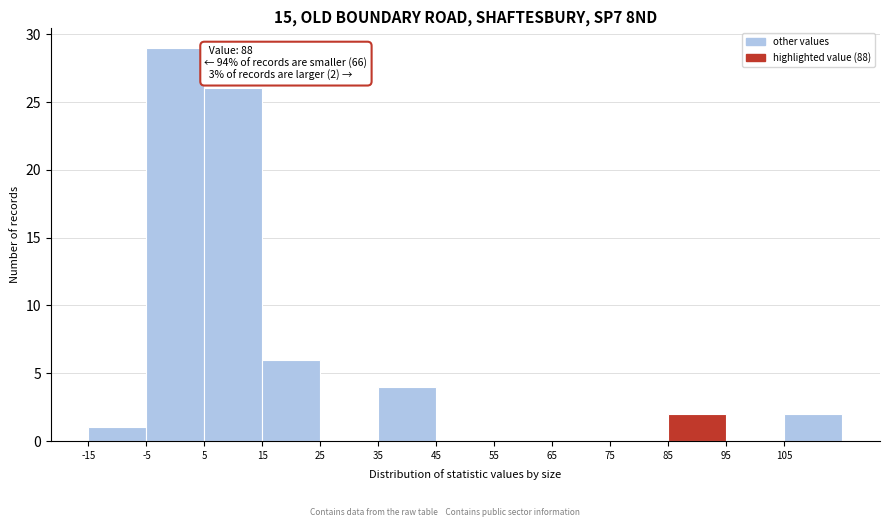

Which range on the x-axis has the tallest bar?

-5 to 5